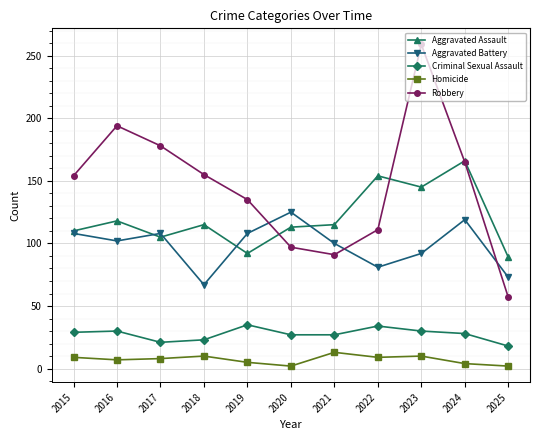

In Robbery, how many points are higher than both neighbors (excluding endpoints)?

2